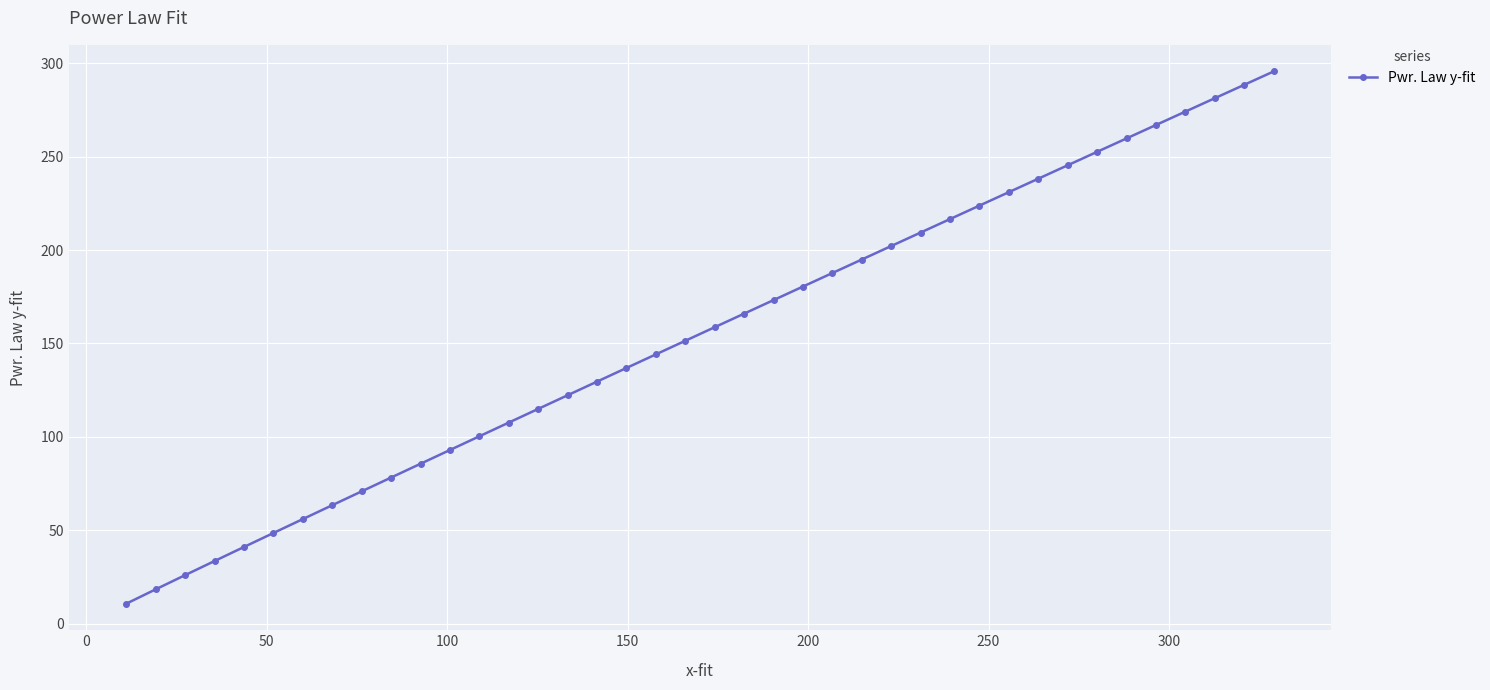

What is the maximum value shown in the chart?

295.6